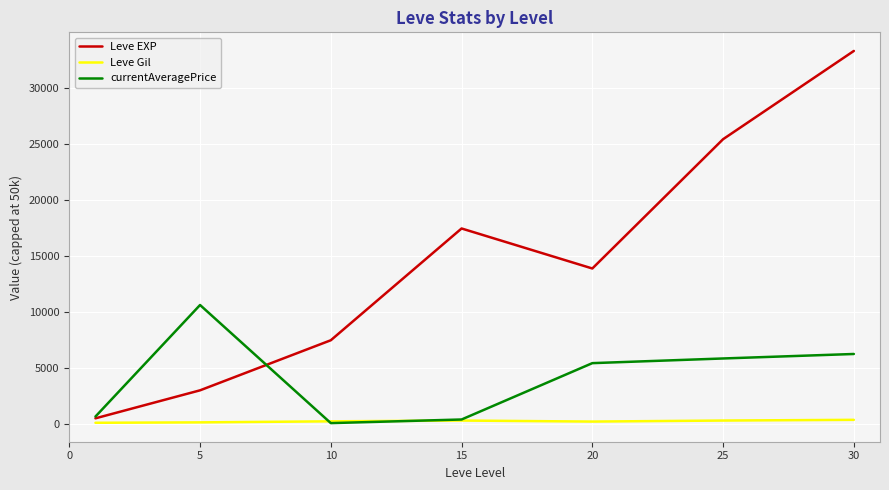

Rank the series by their average value, from lowest to highest.

Leve Gil, currentAveragePrice, Leve EXP